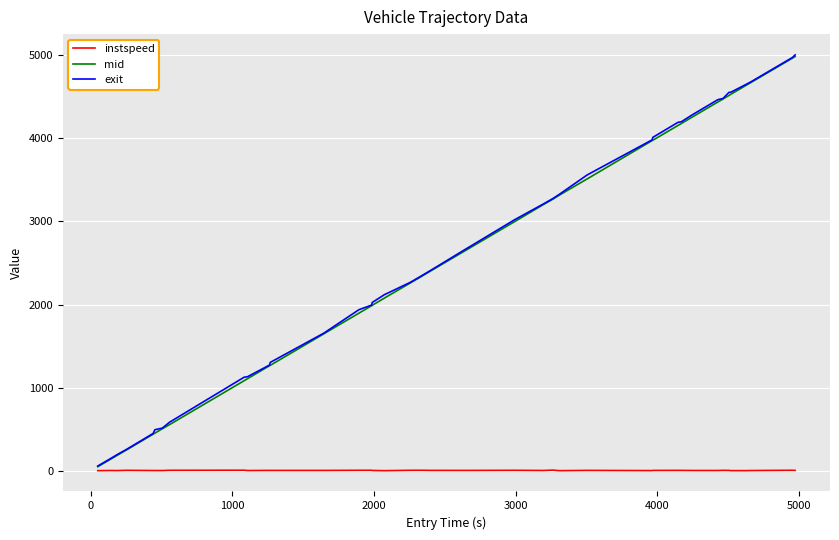

What is the maximum value for exit?

4998.3